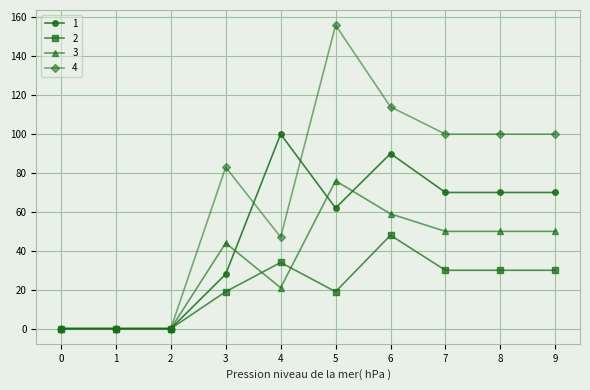

Which series has the largest range (max minus min)?

4